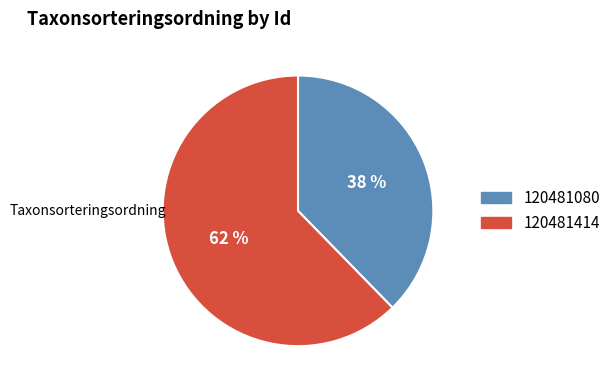

Combined, do 120481080 and 120481414 account for over 50%?

Yes